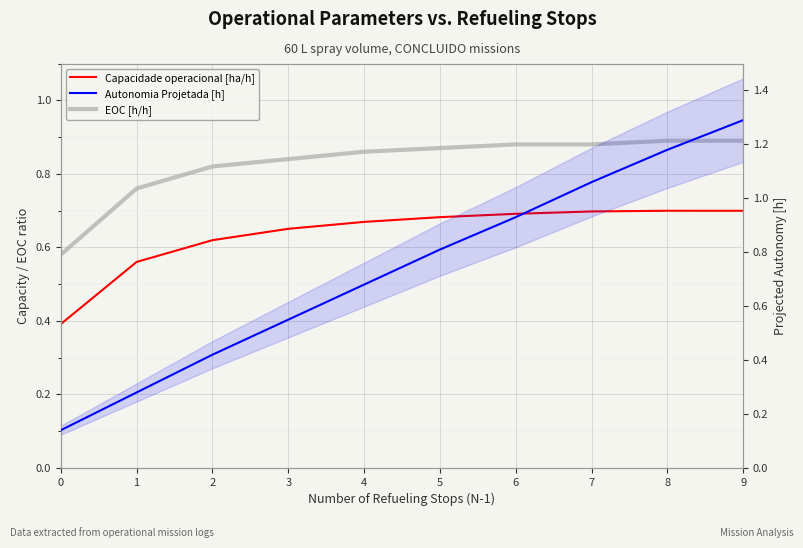

Reading left to right, list all the values displayed in this chart.

Capacidade operacional [ha/h]: 0.4	0.6	0.6	0.7	0.7	0.7	0.7	0.7	0.7	0.7
EOC [h/h]: 0.6	0.8	0.8	0.8	0.9	0.9	0.9	0.9	0.9	0.9
Autonomia Projetada [h]: 0.1	0.3	0.4	0.6	0.7	0.8	0.9	1.1	1.2	1.3